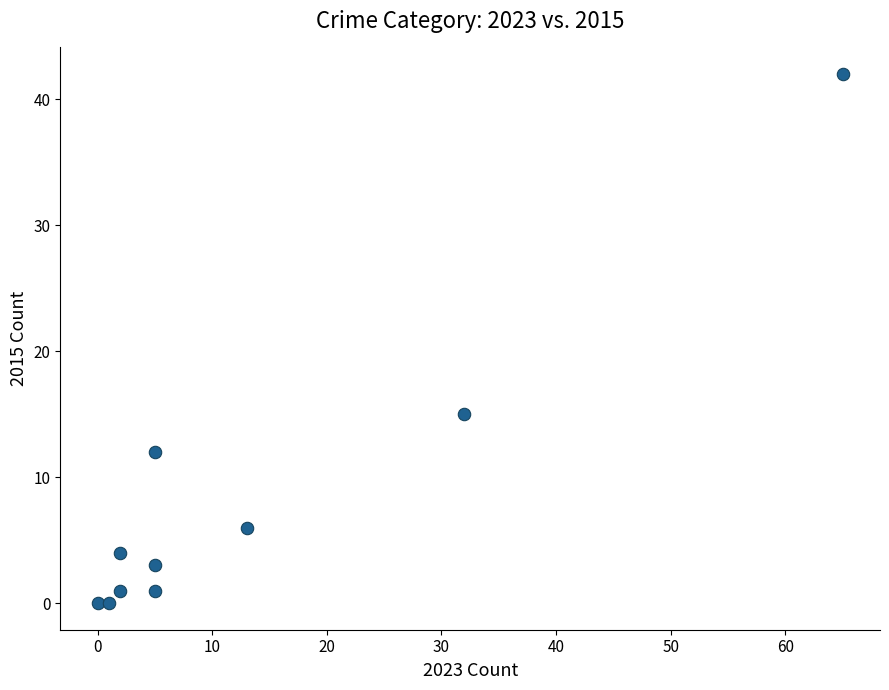

What is the range of Y values (max minus min)?

42